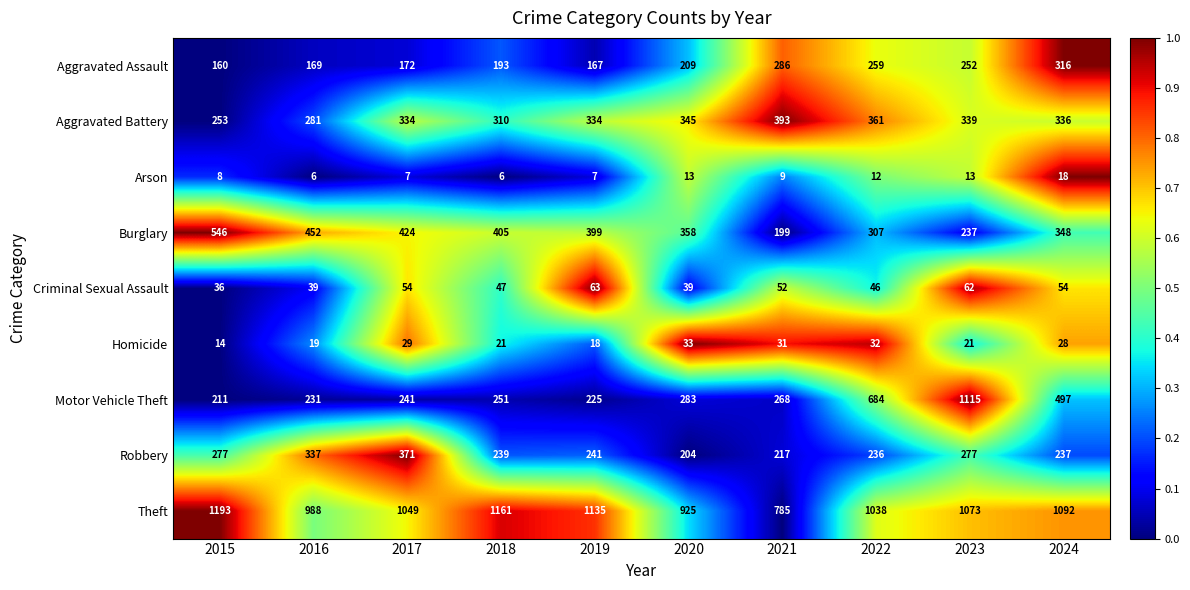

What is the maximum value for Theft?

1193